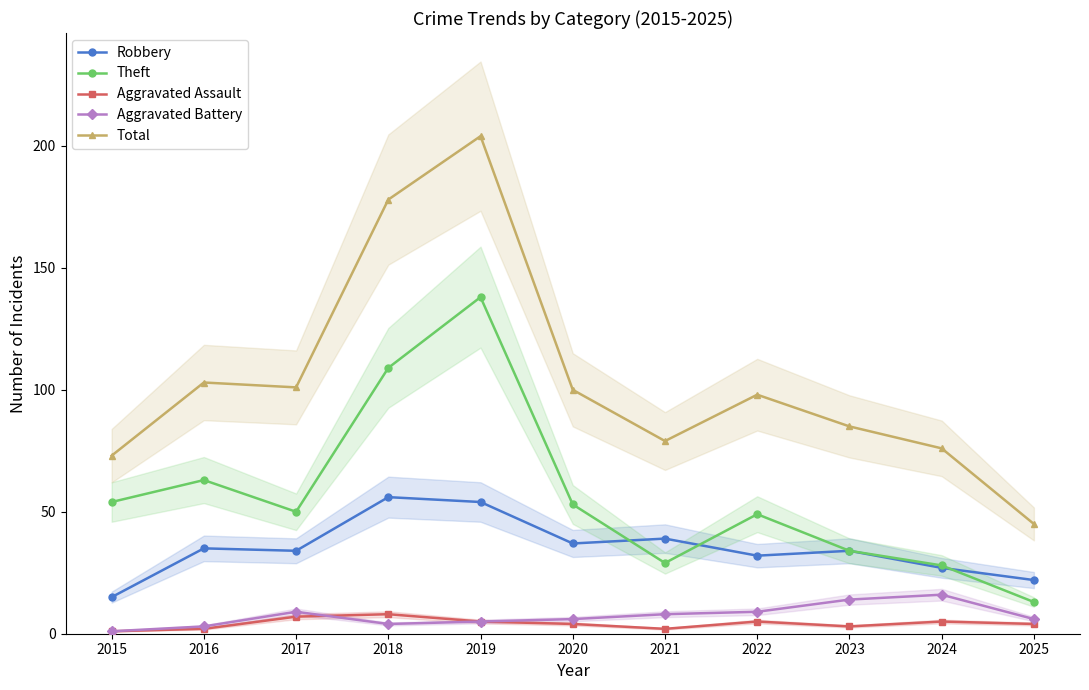

The Aggravated Assault series shows 6 at 2020. True or false?

False